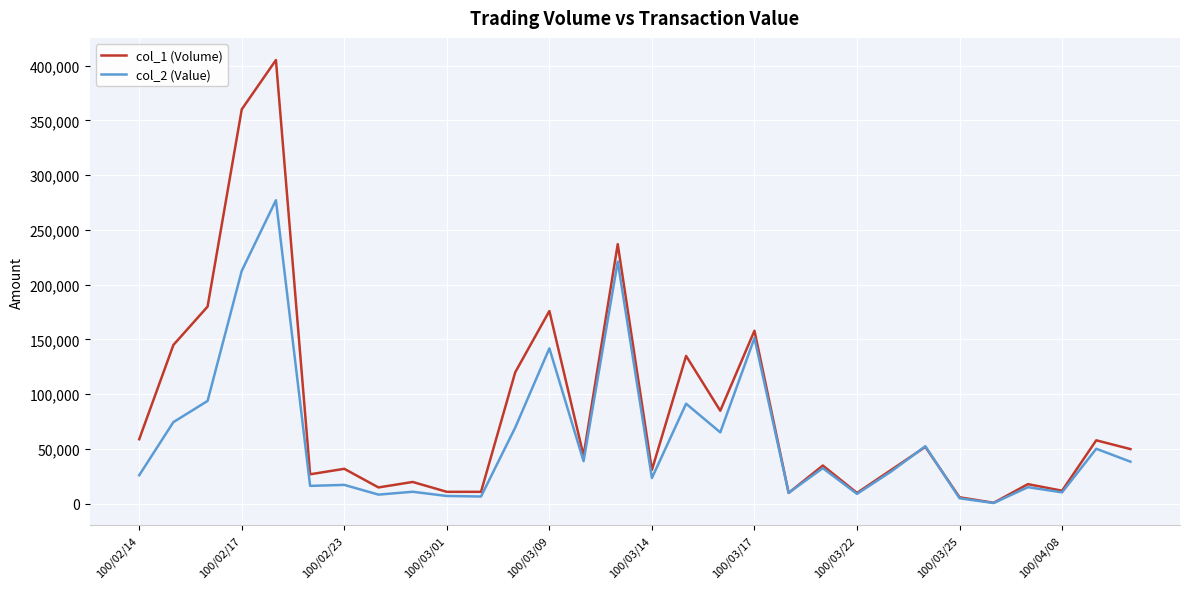

What is the greatest value displayed?

405000